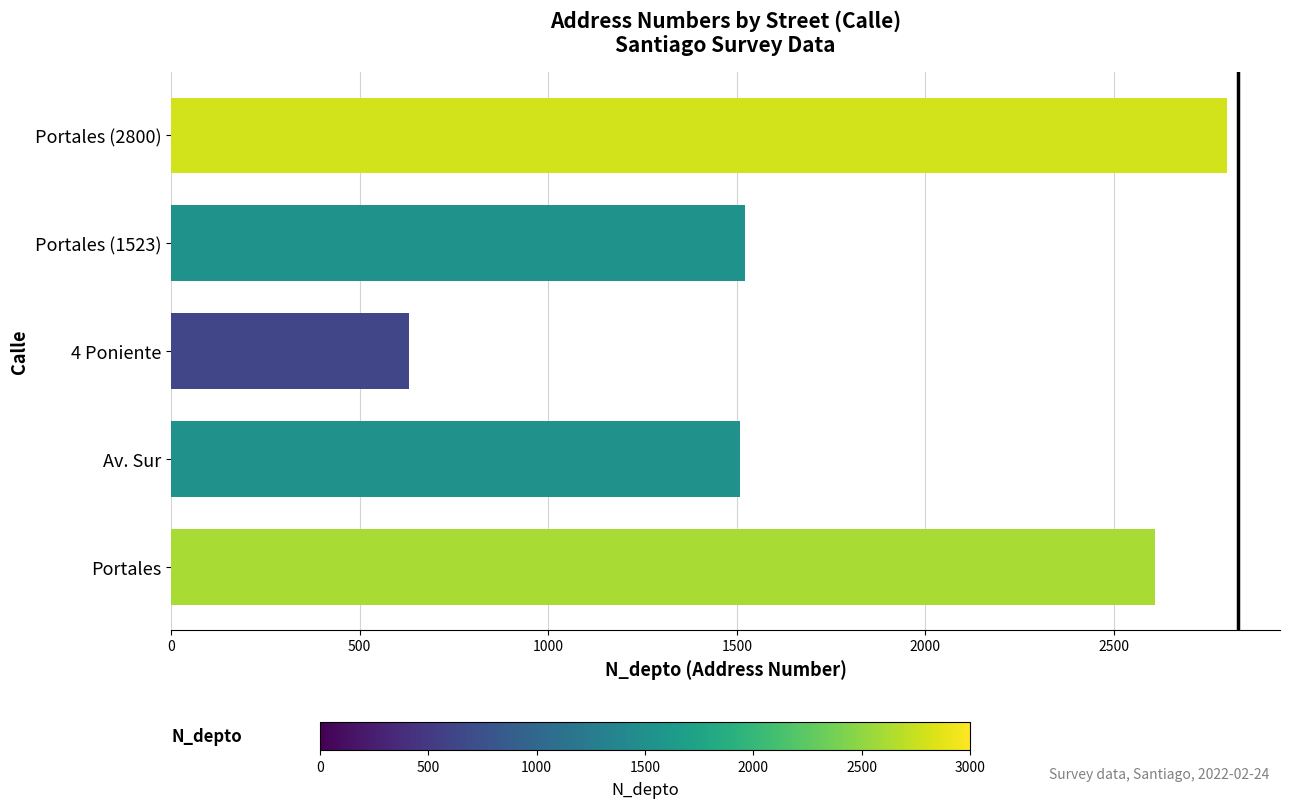

What is the smallest value displayed?

630